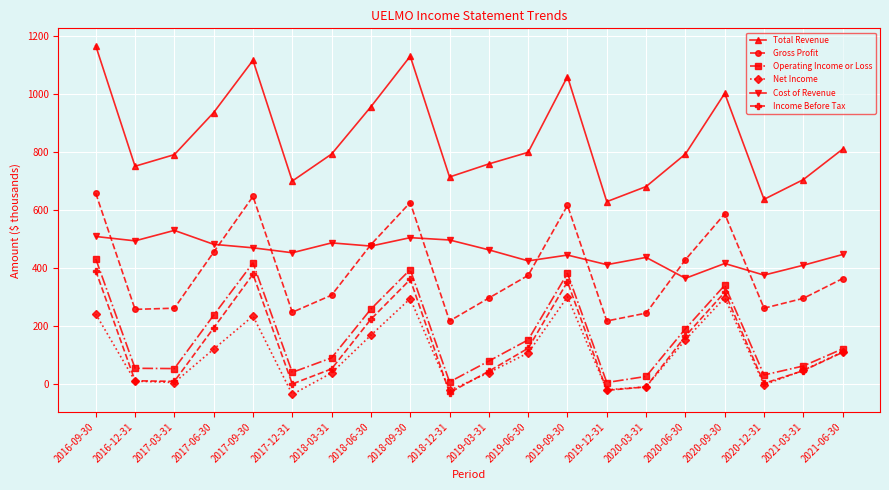

List the series in order of their peak value, highest first.

Total Revenue, Gross Profit, Cost of Revenue, Operating Income or Loss, Income Before Tax, Net Income